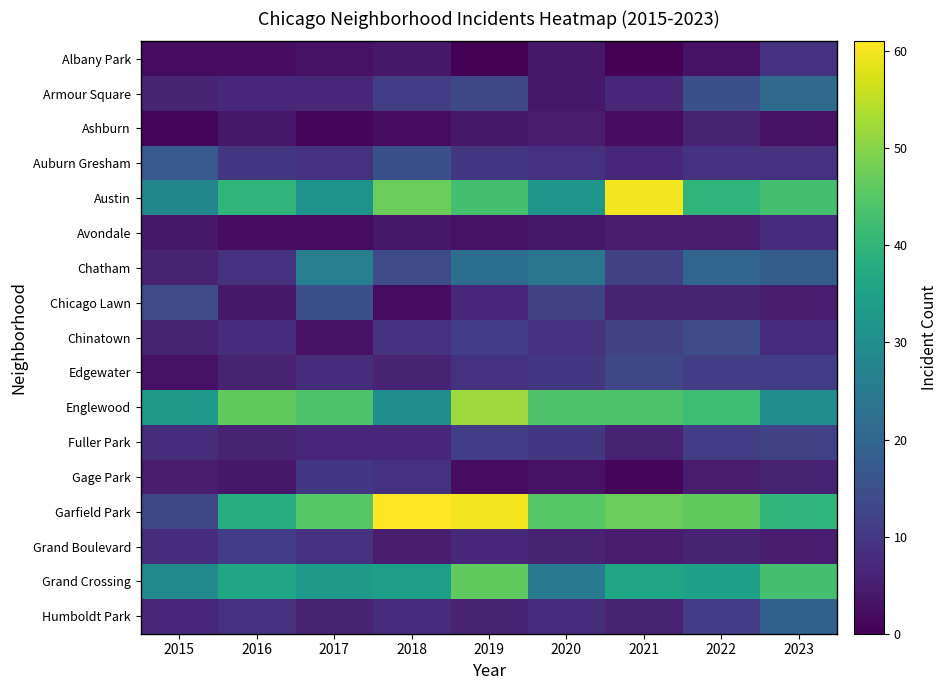

Reading left to right, extract all data points from this chart.

Albany Park: 2015=2	2016=2	2017=3	2018=4	2019=0	2020=4	2021=0	2022=3	2023=9
Armour Square: 2015=6	2016=7	2017=7	2018=11	2019=13	2020=4	2021=7	2022=15	2023=21
Ashburn: 2015=1	2016=4	2017=1	2018=2	2019=4	2020=5	2021=2	2022=6	2023=3
Auburn Gresham: 2015=17	2016=10	2017=9	2018=15	2019=10	2020=9	2021=7	2022=9	2023=9
Austin: 2015=28	2016=40	2017=31	2018=47	2019=43	2020=32	2021=60	2022=40	2023=43
Avondale: 2015=4	2016=2	2017=2	2018=4	2019=3	2020=4	2021=5	2022=5	2023=8
Chatham: 2015=6	2016=9	2017=26	2018=14	2019=22	2020=24	2021=12	2022=20	2023=18
Chicago Lawn: 2015=14	2016=4	2017=15	2018=2	2019=7	2020=12	2021=6	2022=6	2023=5
Chinatown: 2015=6	2016=8	2017=3	2018=9	2019=11	2020=9	2021=12	2022=14	2023=8
Edgewater: 2015=3	2016=6	2017=8	2018=6	2019=9	2020=10	2021=13	2022=11	2023=11
Englewood: 2015=33	2016=46	2017=44	2018=30	2019=52	2020=44	2021=44	2022=42	2023=30
Fuller Park: 2015=8	2016=6	2017=7	2018=7	2019=11	2020=10	2021=6	2022=11	2023=12
Gage Park: 2015=5	2016=4	2017=10	2018=9	2019=2	2020=3	2021=1	2022=5	2023=6
Garfield Park: 2015=13	2016=38	2017=45	2018=61	2019=60	2020=45	2021=47	2022=46	2023=40
Grand Boulevard: 2015=8	2016=11	2017=9	2018=5	2019=7	2020=6	2021=5	2022=6	2023=5
Grand Crossing: 2015=29	2016=36	2017=33	2018=34	2019=46	2020=25	2021=36	2022=35	2023=43
Humboldt Park: 2015=7	2016=9	2017=6	2018=8	2019=6	2020=8	2021=6	2022=11	2023=19